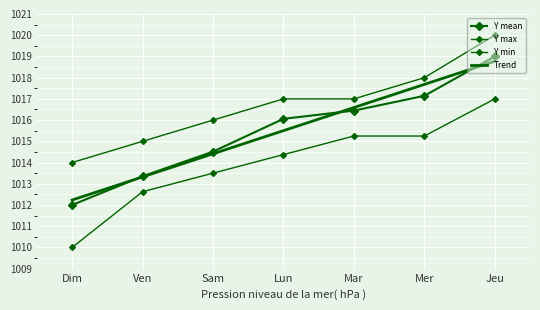

List the labels in order of Trend value, largest first.

Jeu, Mer, Mar, Lun, Sam, Ven, Dim